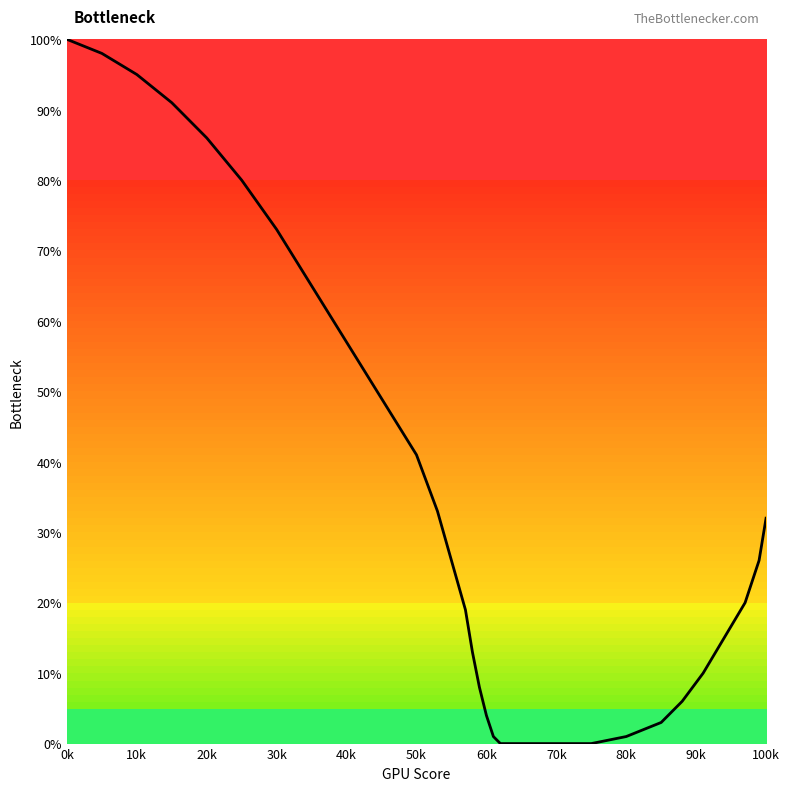

What is the greatest value displayed?

100